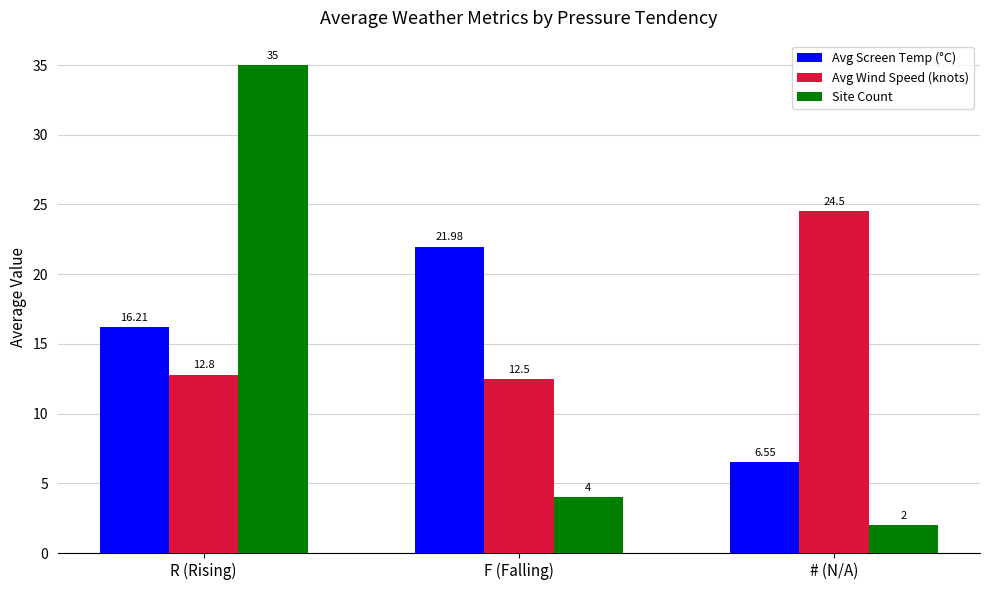

Which series has the widest spread of values?

Site Count